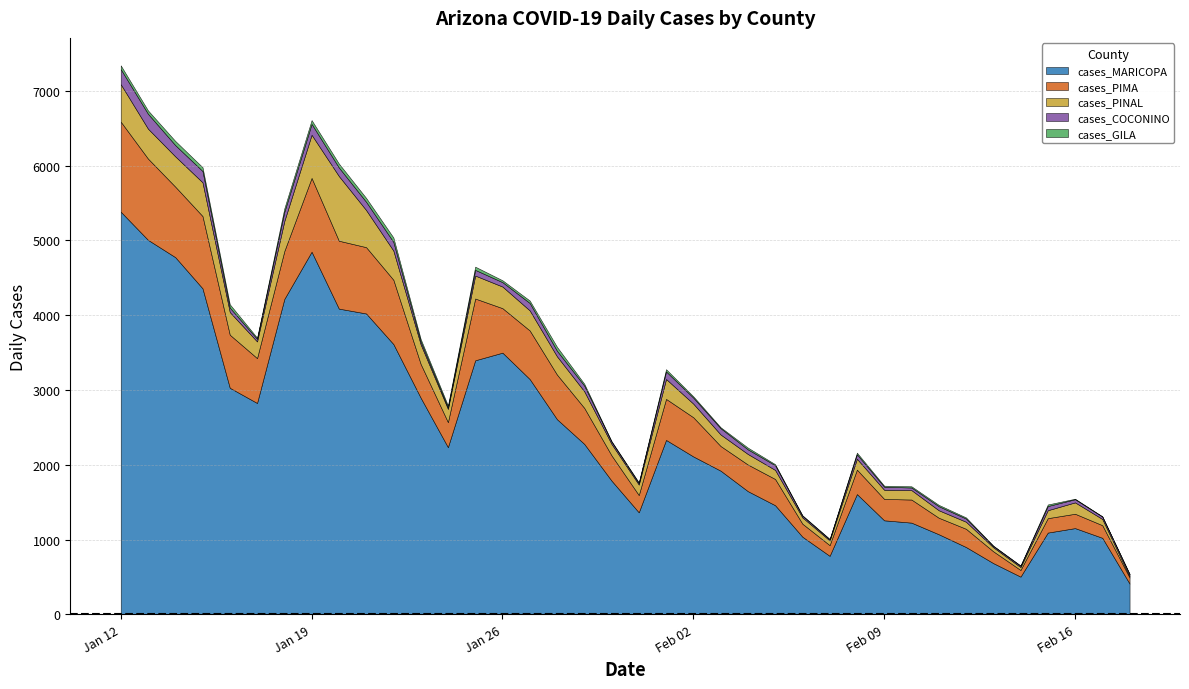

What is the minimum value for cases_MARICOPA?

412